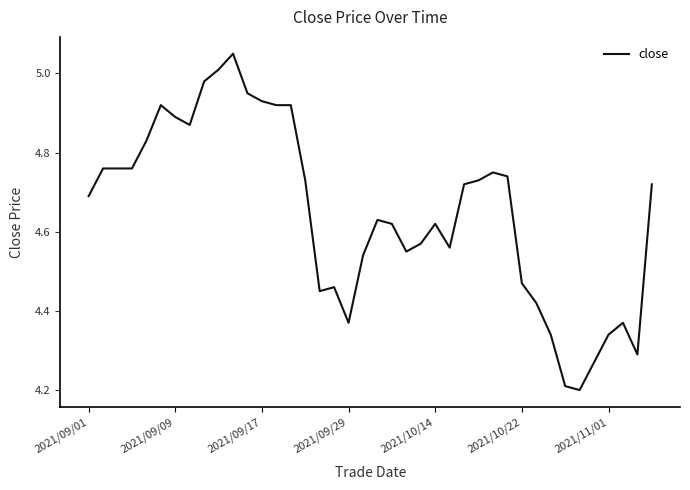

How many lines are shown in the chart?

1